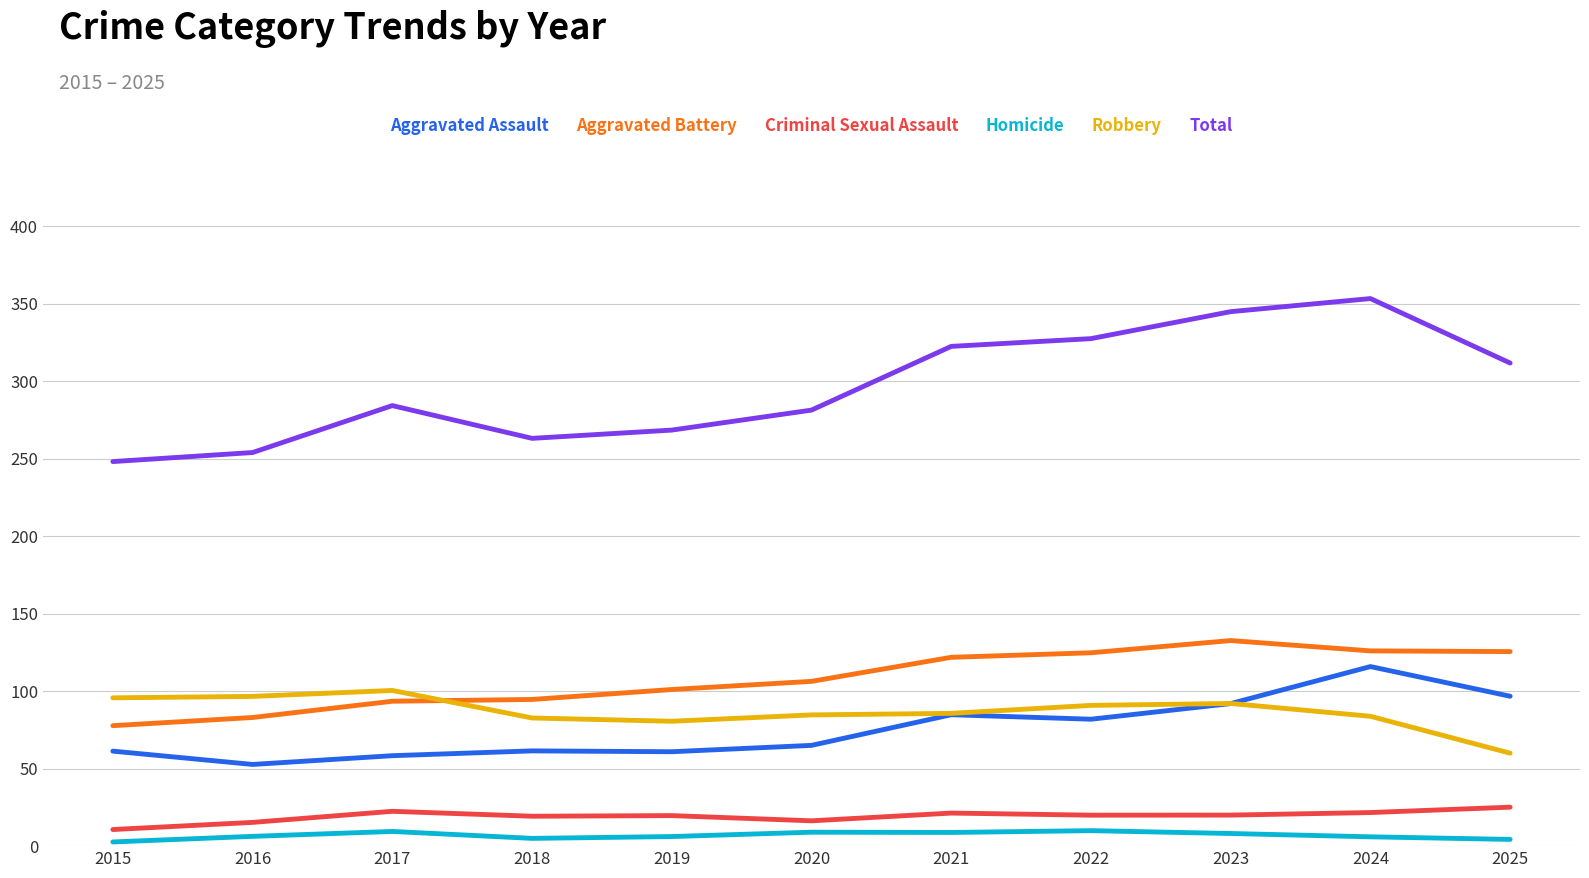

Which series has the largest range (max minus min)?

Total